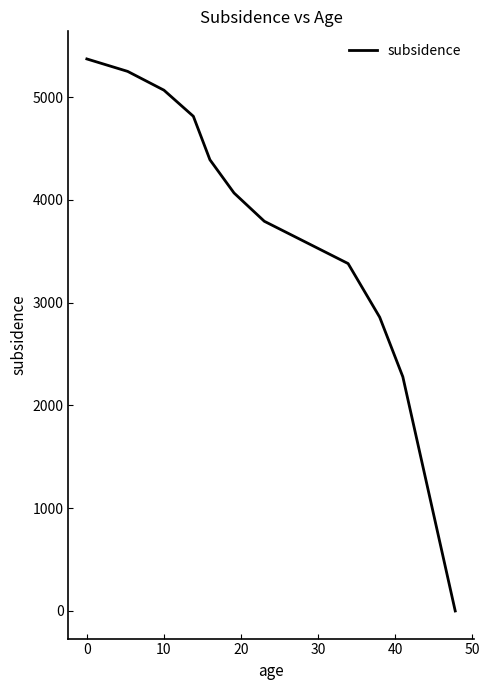

True or false: the data has more than 0 interior local peaks.

False